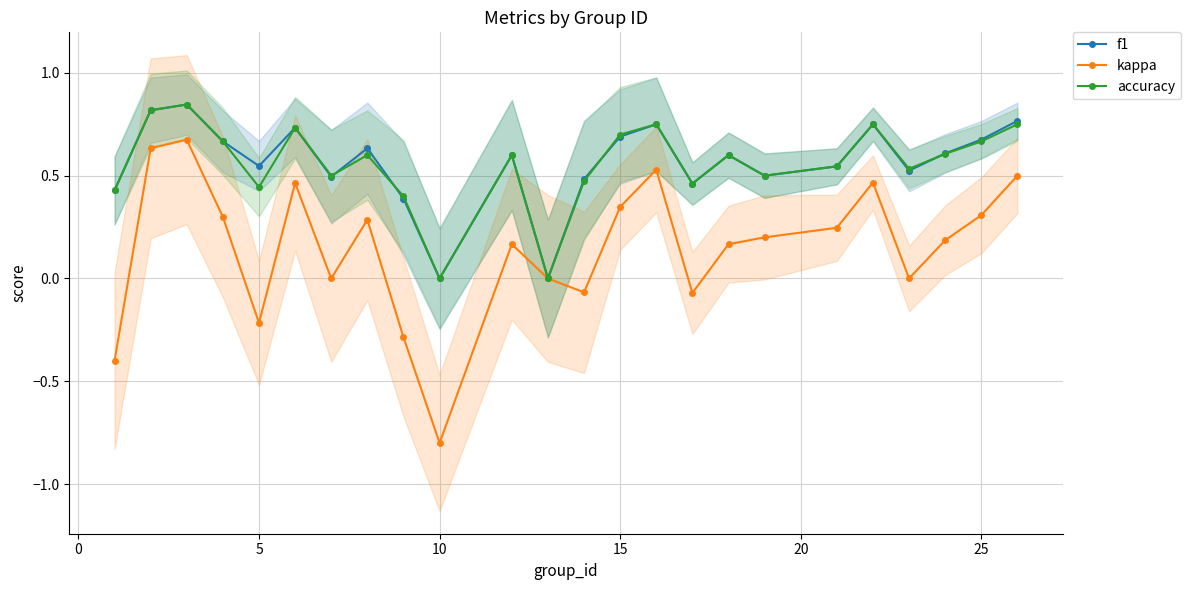

Which series has the widest spread of values?

kappa